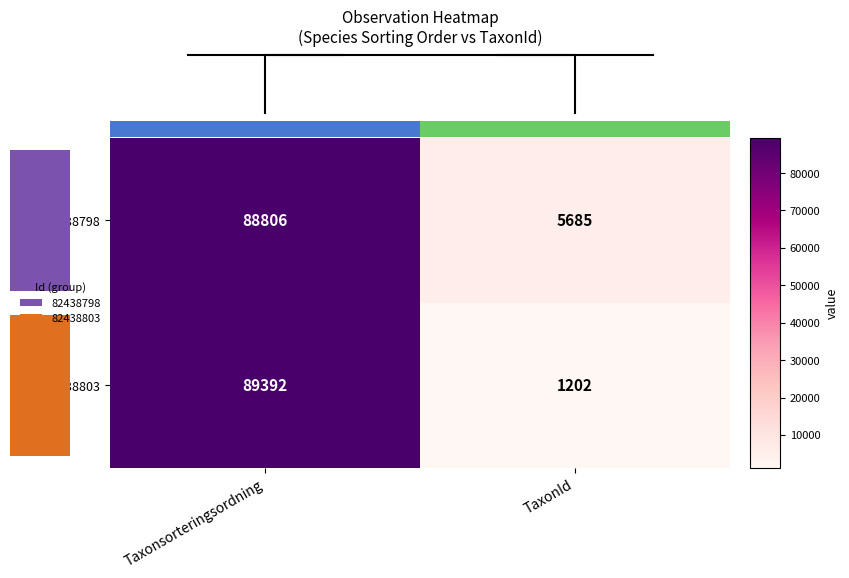

Which series has the widest spread of values?

82438803